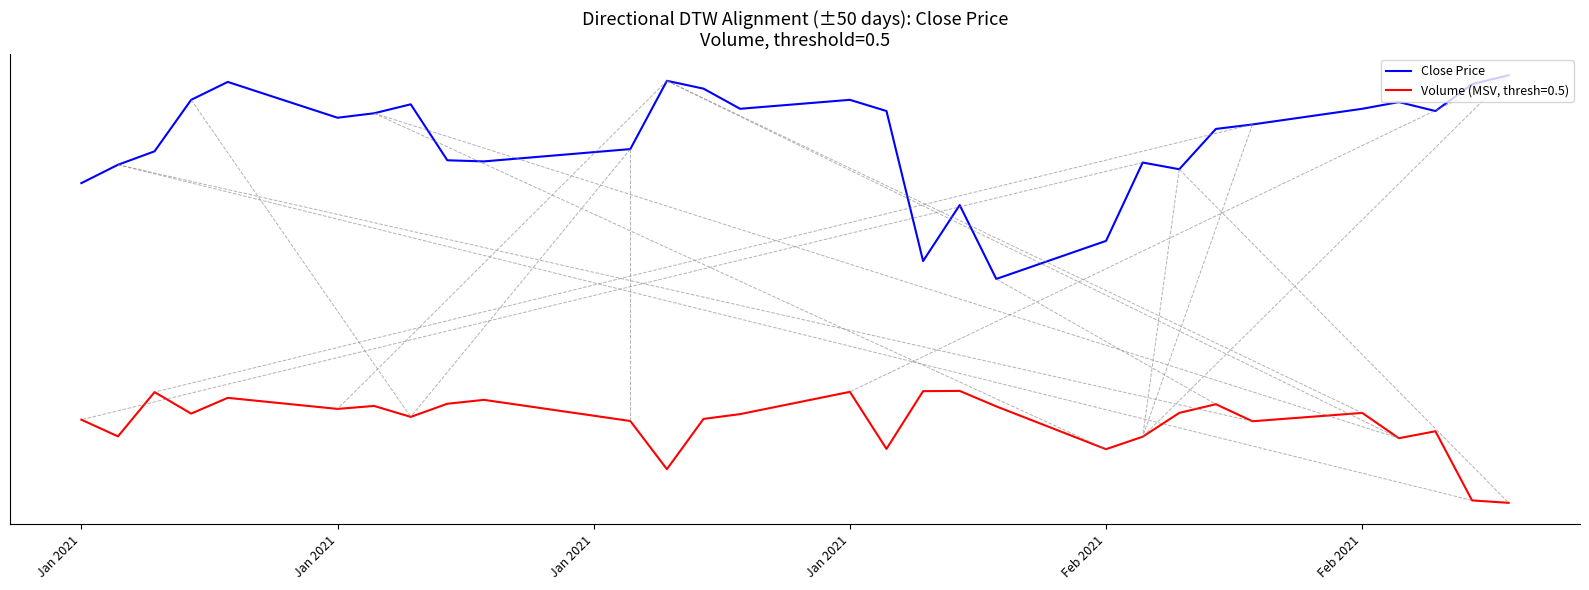

Is this an area chart (filled region under the line)?

No